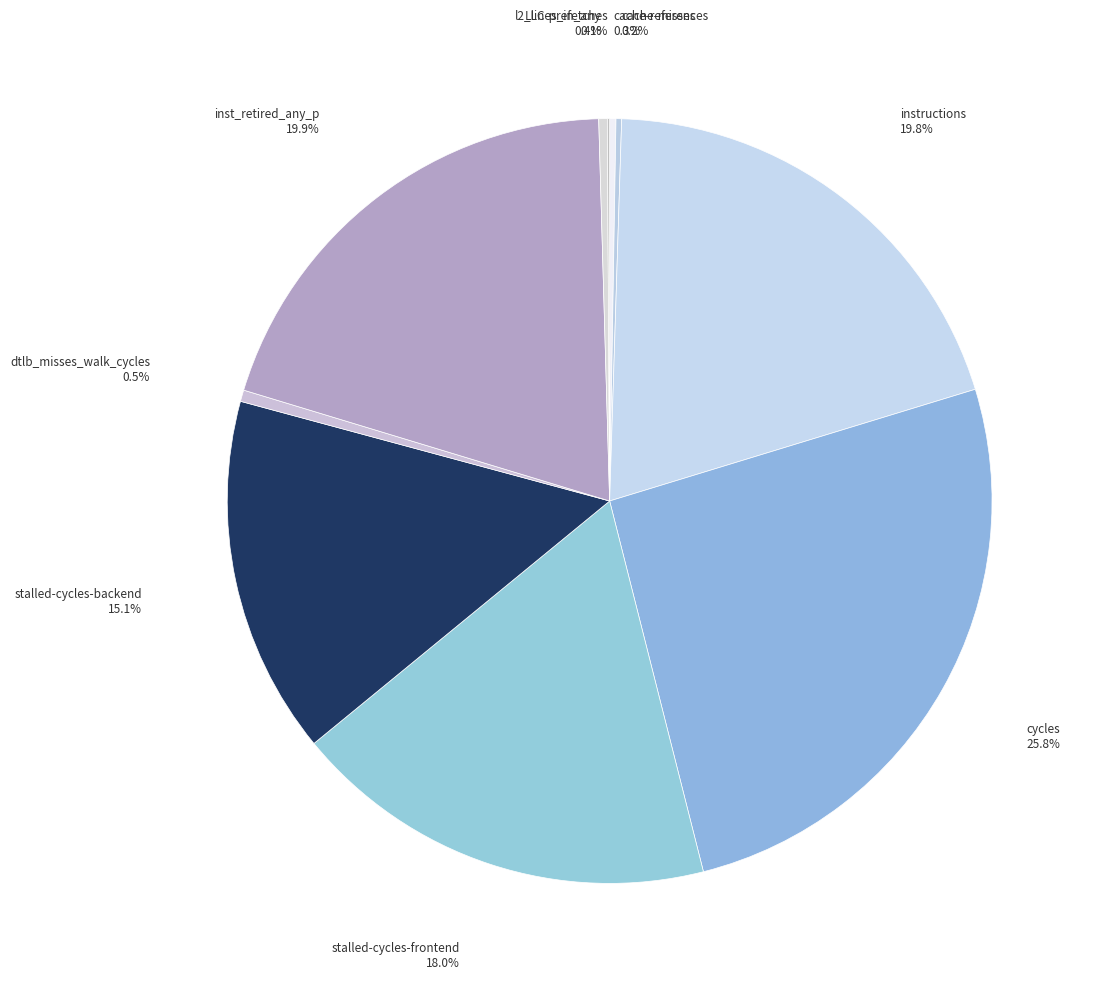

Is there any slice that represents more than half of the pie?

No